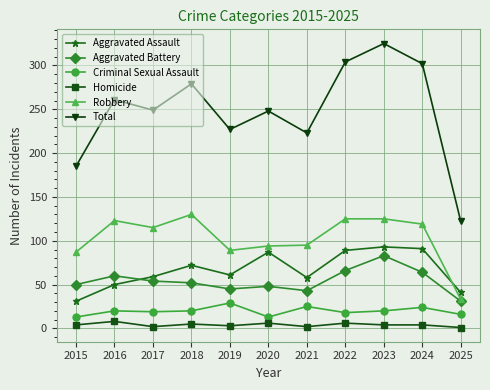

True or false: Aggravated Assault and Homicide intersect in this chart.

False